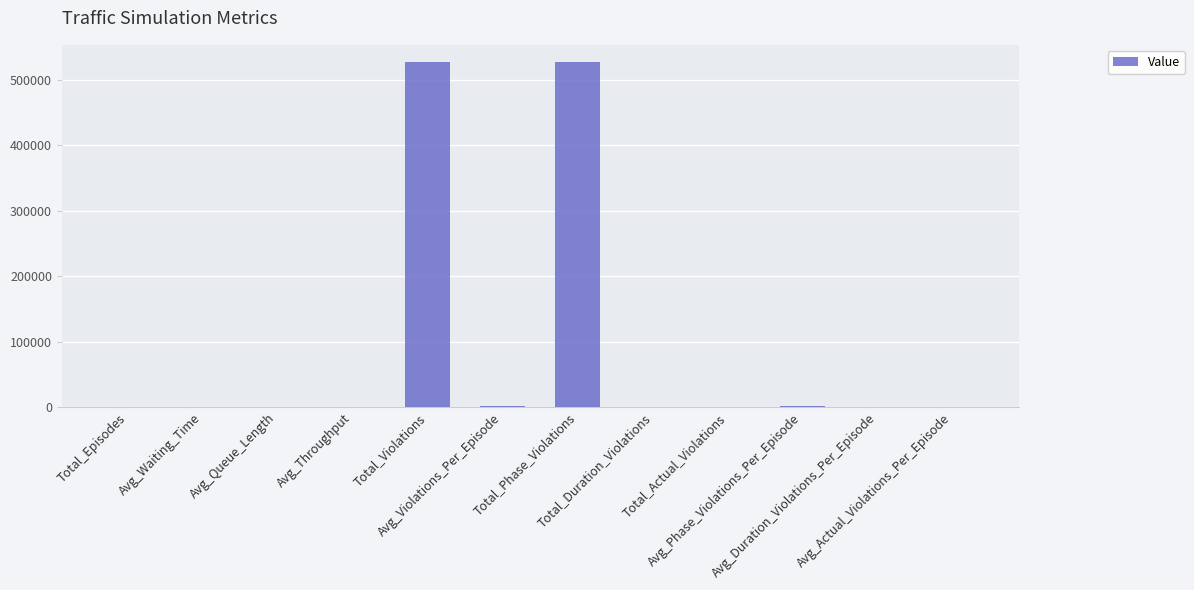

What is the greatest value displayed?

527128.0